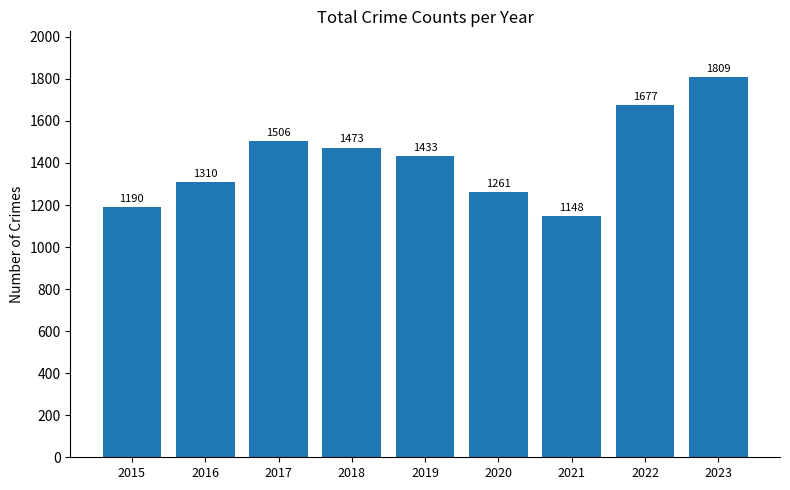

What is the change in value from 2017 to 2018?

-33